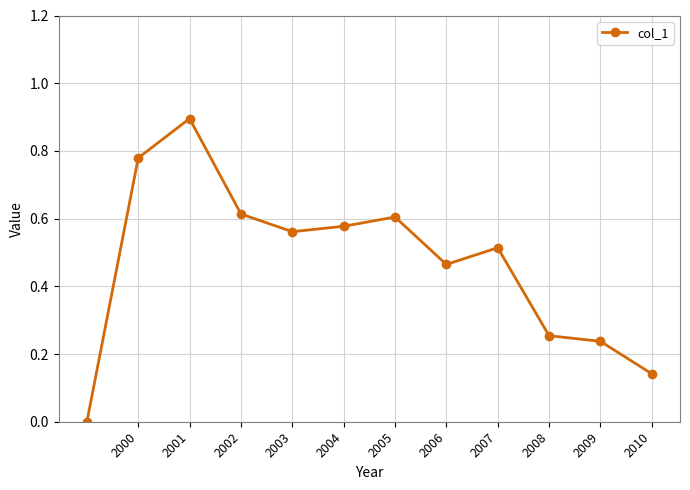

What is the difference between the maximum and minimum values?

0.9